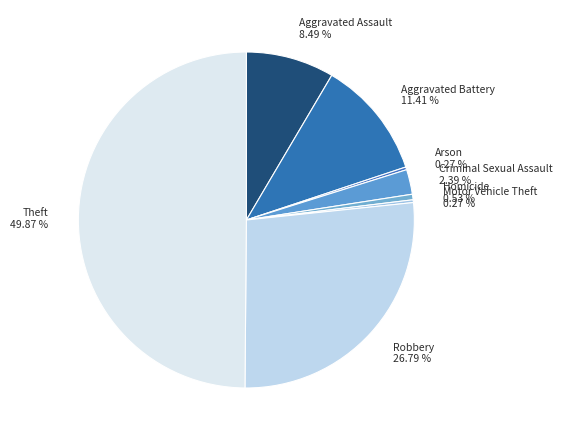

Combined, do Robbery and Aggravated Battery account for over 50%?

No